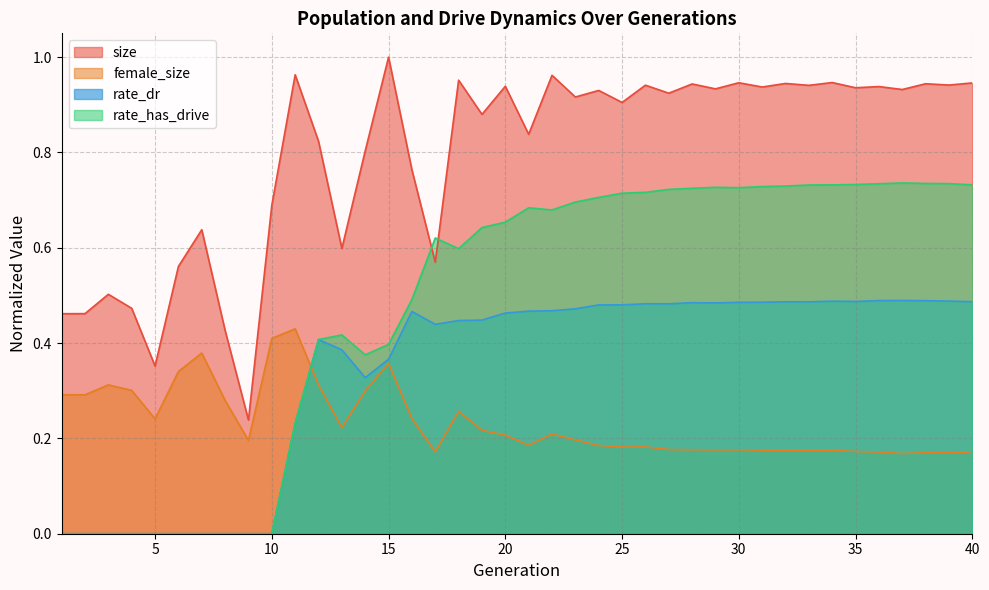

Between 8 and 11, which series saw the biggest shift?

size